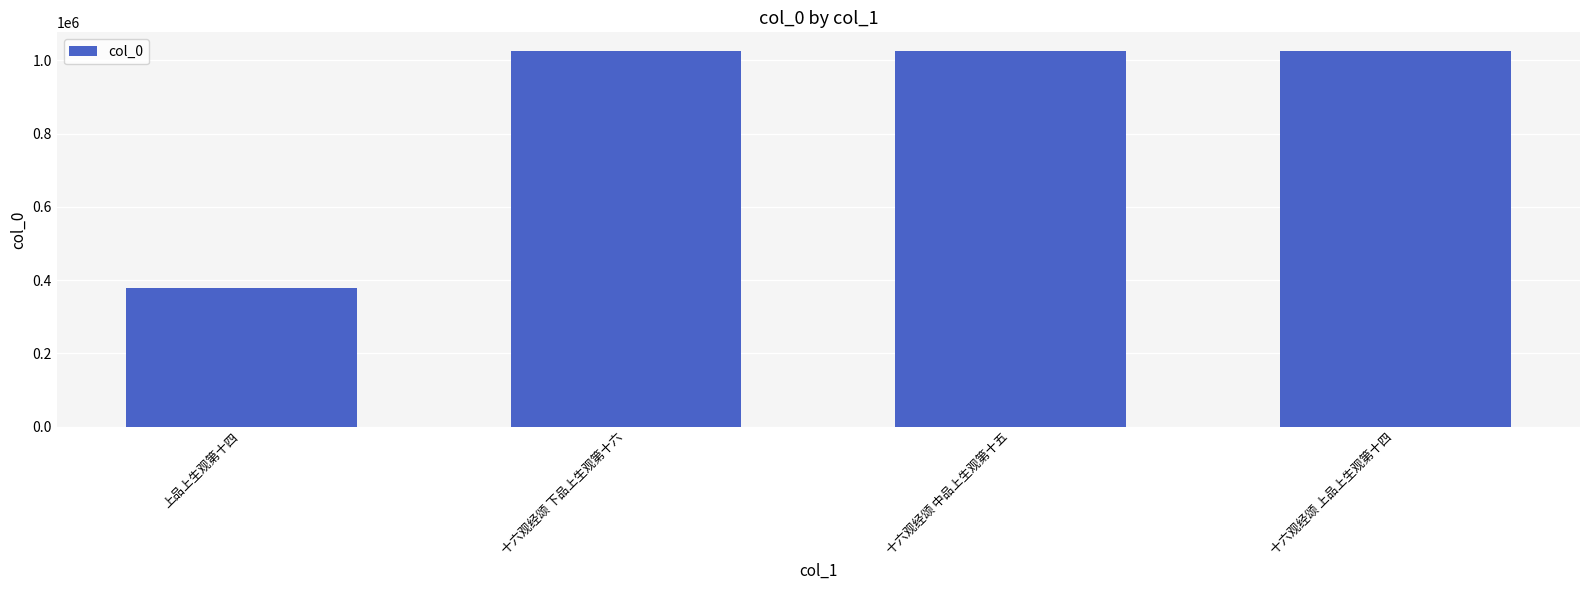

Read the value at 十六观经颂 上品上生观第十四.

1025062